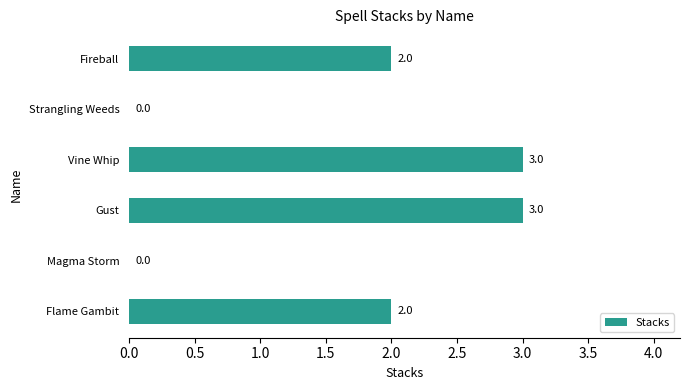

What is the average value?

2